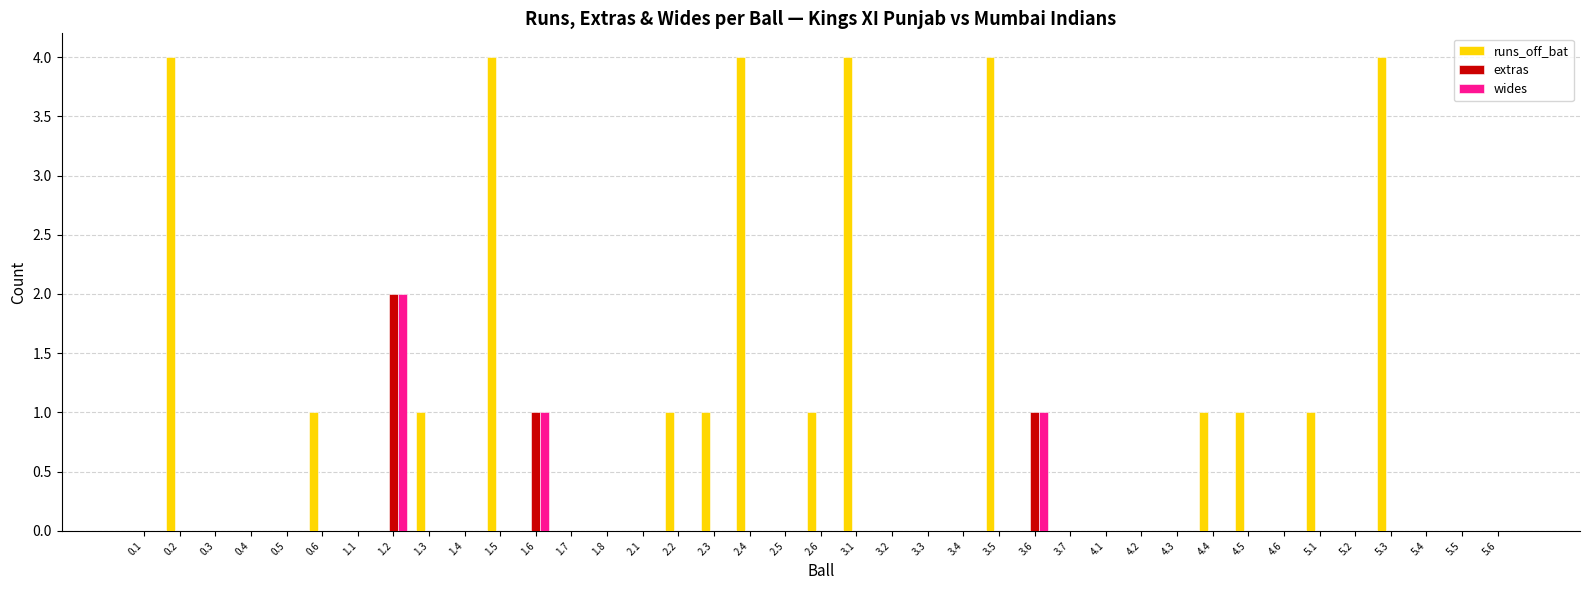

How many distinct data groups are displayed?

3